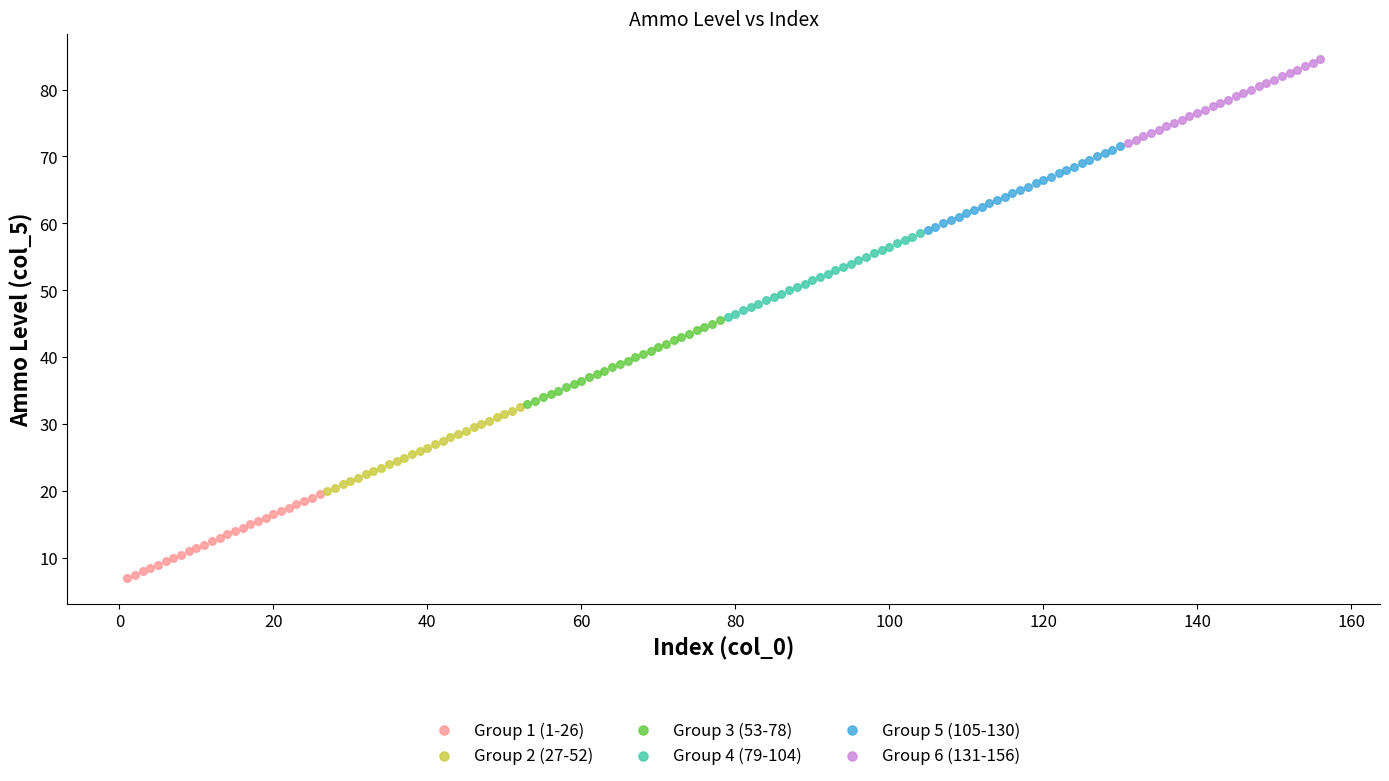

Which series contains the lowest Y value?

Group 1 (1-26)